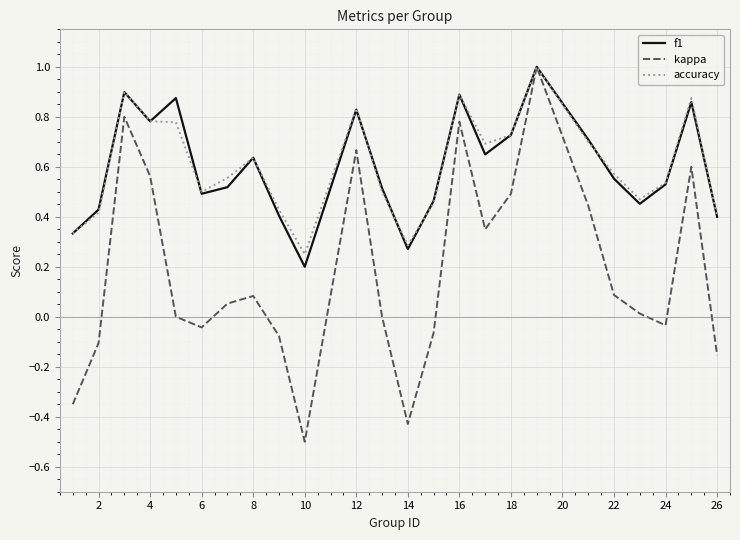

How many lines are shown in the chart?

3